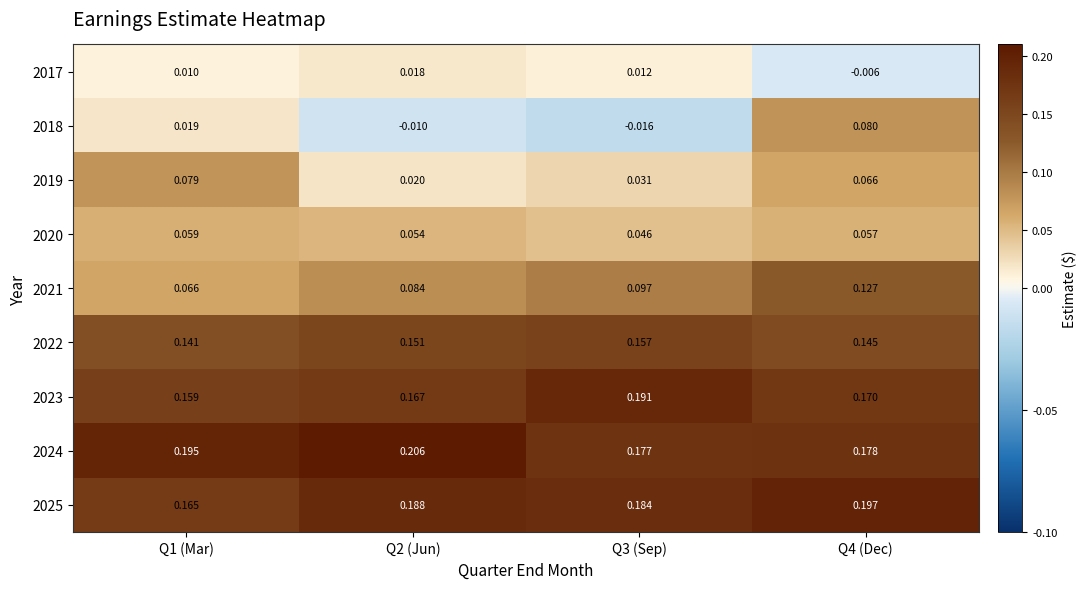

Is the value of 2019 at Q4 (Dec) greater than the value of 2021 at Q3 (Sep)?

No